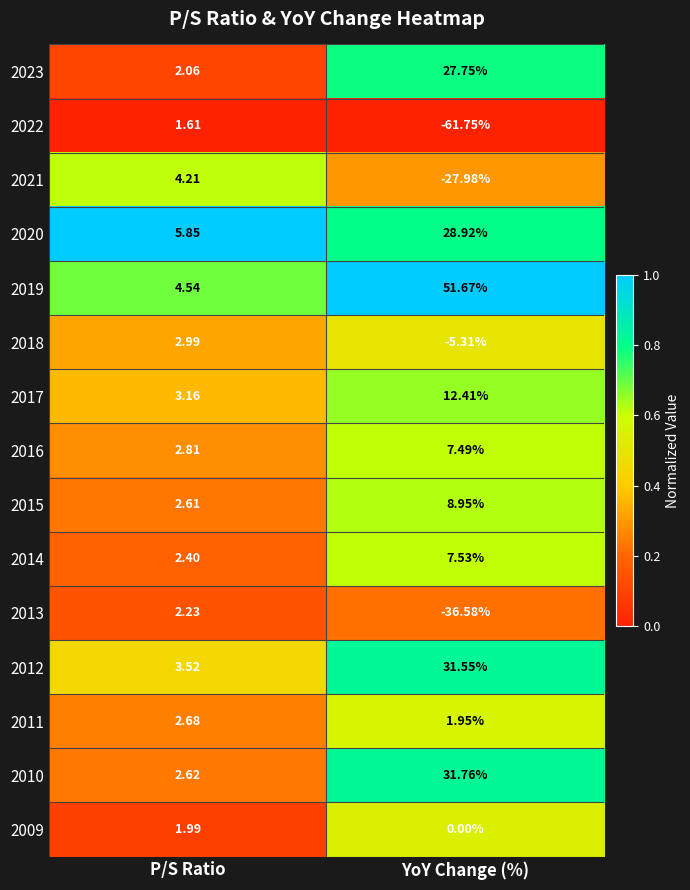

Which series changed the most between P/S Ratio and YoY Change (%)?

2022